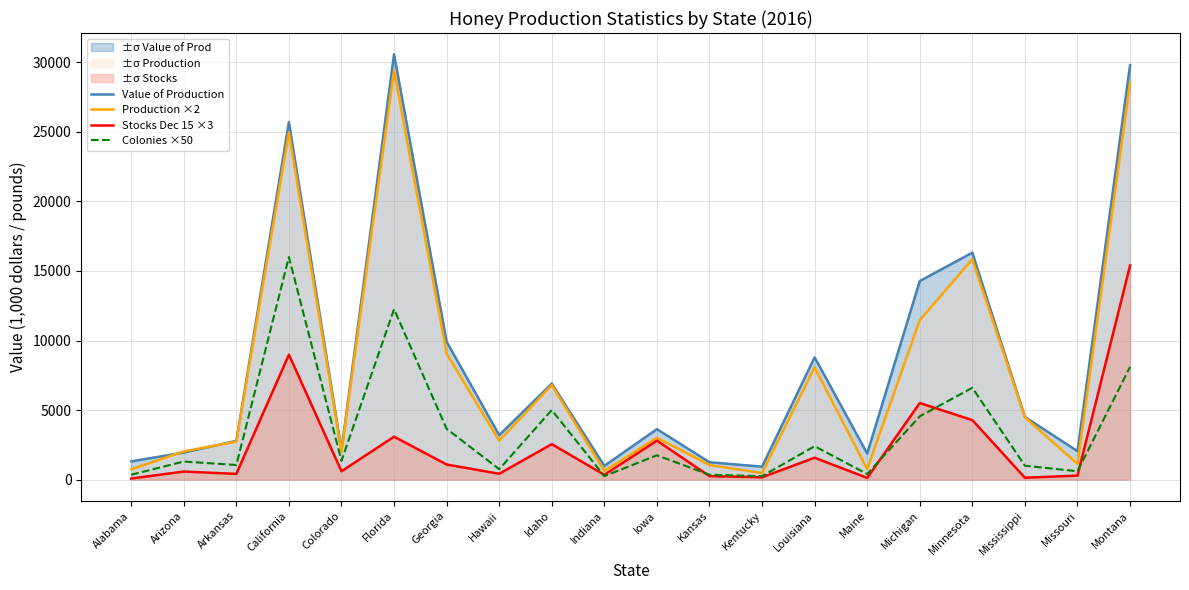

At Kansas, list the series in order from largest to smallest.

Value of Production, Production ×2, Colonies ×50, Stocks Dec 15 ×3